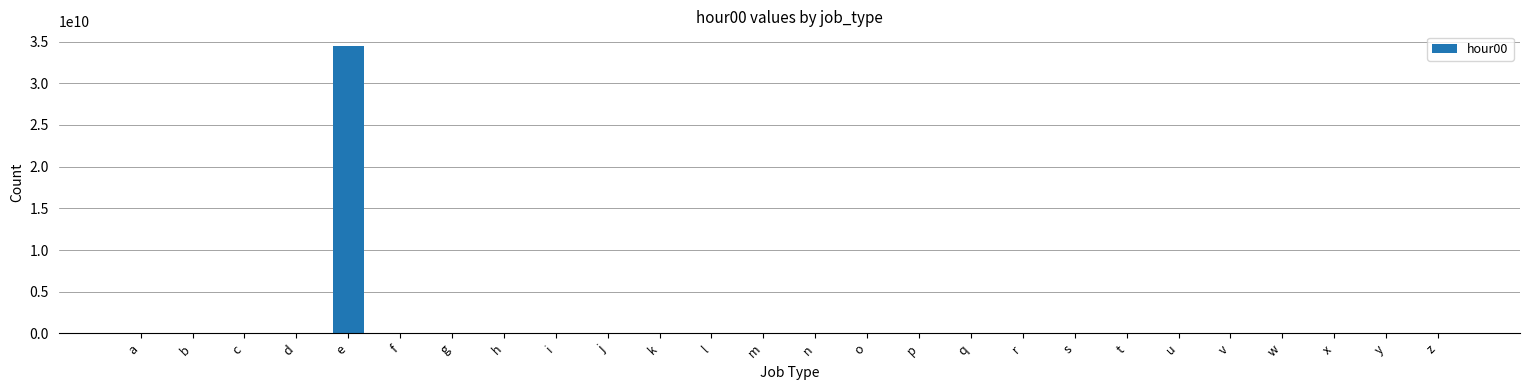

True or false: the data shows 34509140869 at e.

True